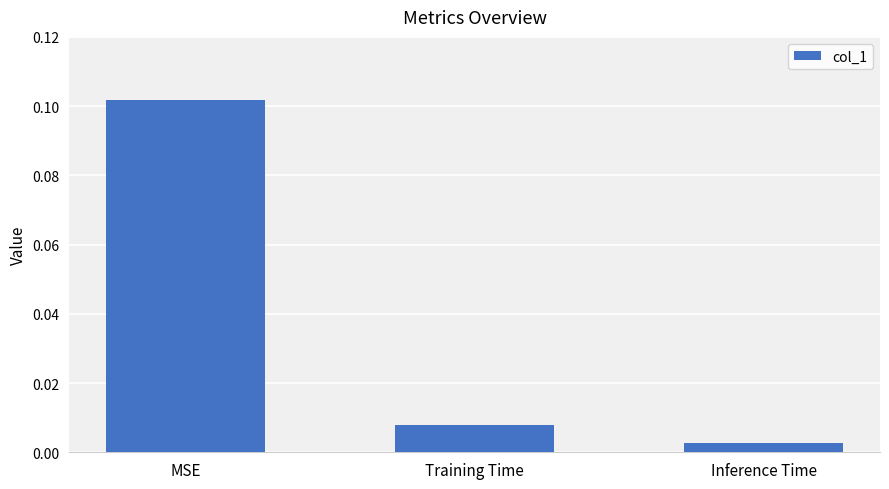

What position from the right is Training Time?

2